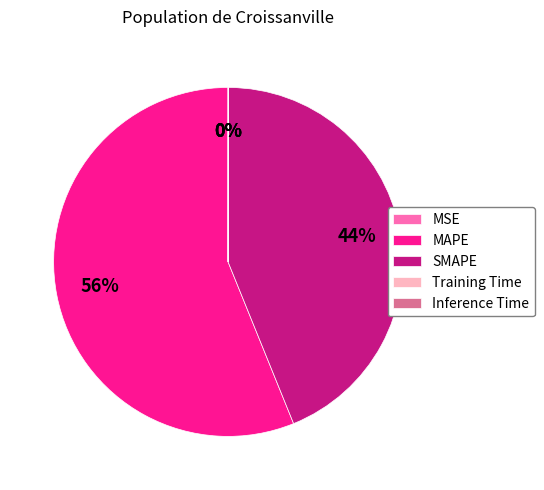

To the nearest percent, what is the average slice percentage?

20%